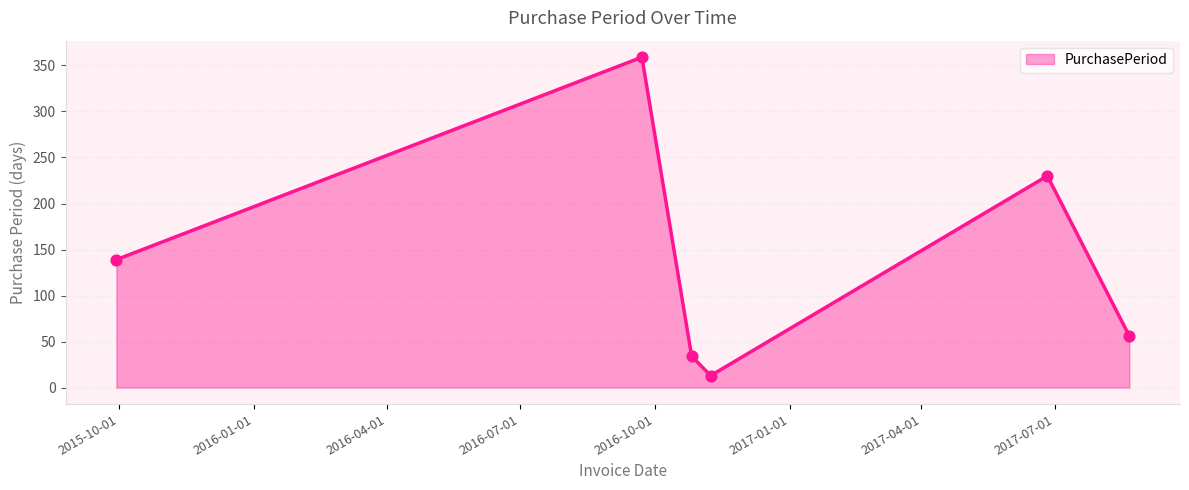

What is the difference between the maximum and second lowest values?

325